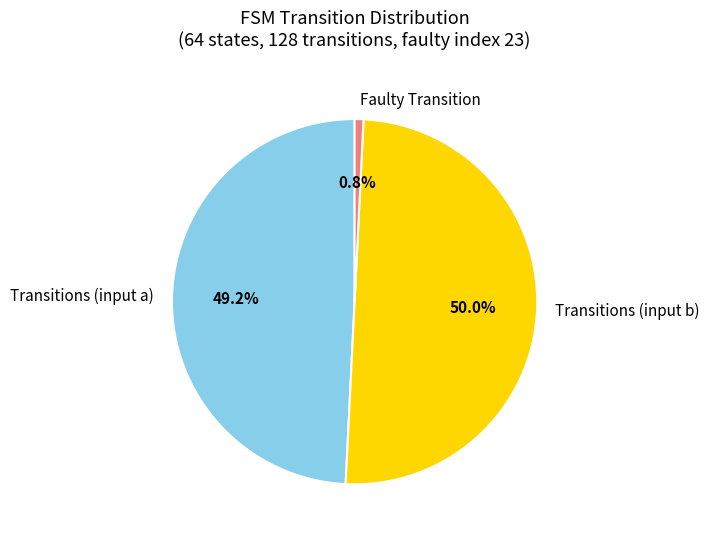

Count the number of slices in the pie.

3